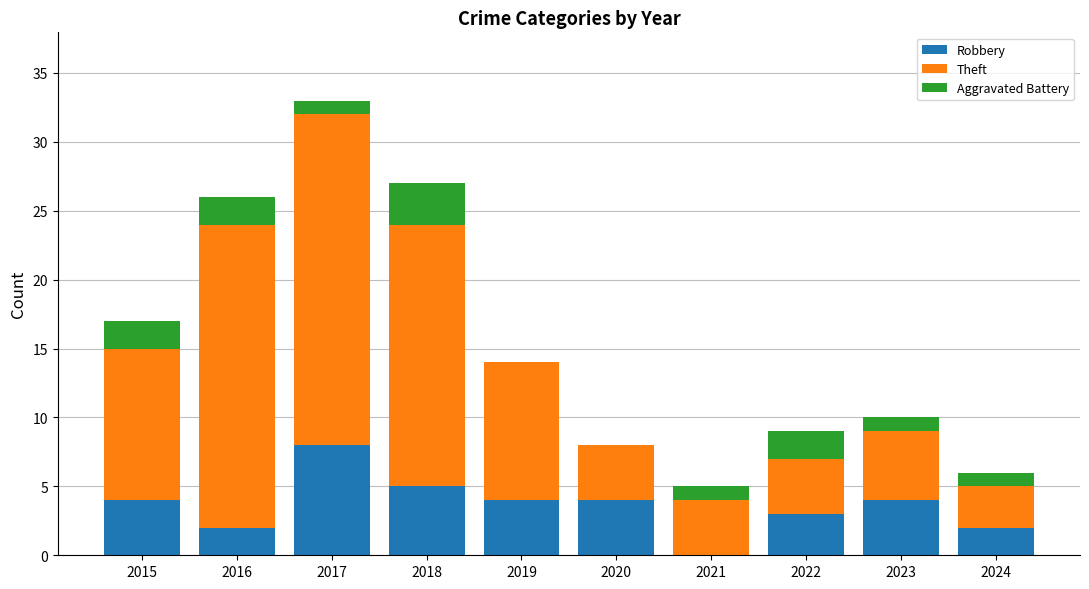

What is the highest value of the Robbery series?

8